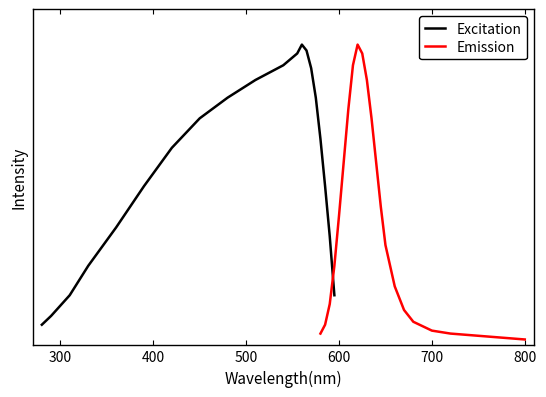

Which series has the largest range (max minus min)?

Emission